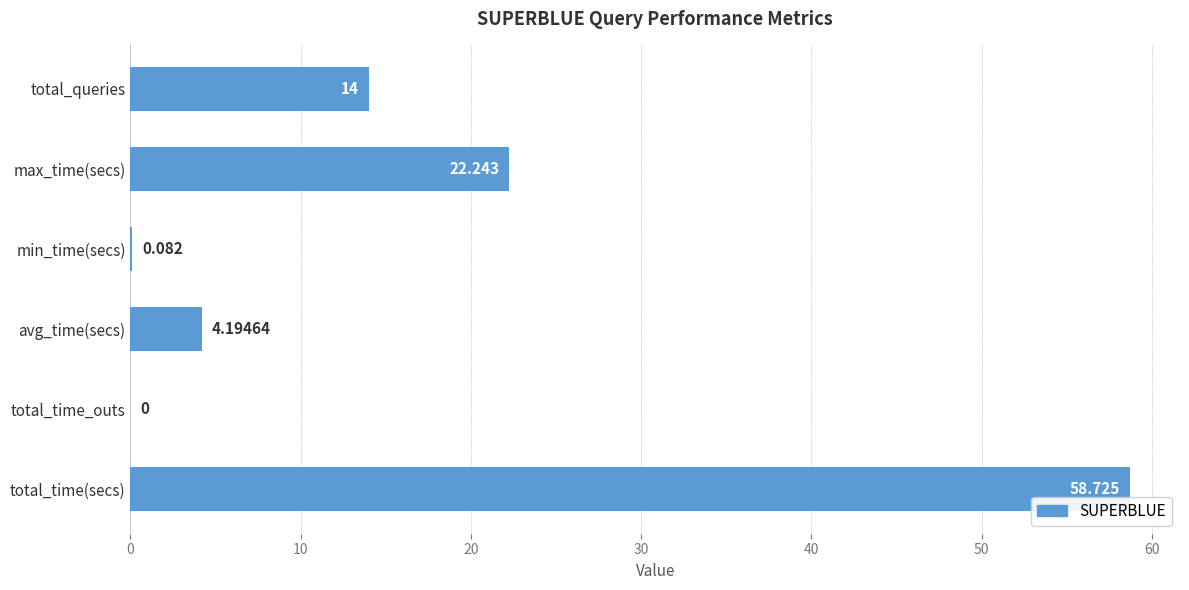

Where is the data nearest to the value 29?

max_time(secs)